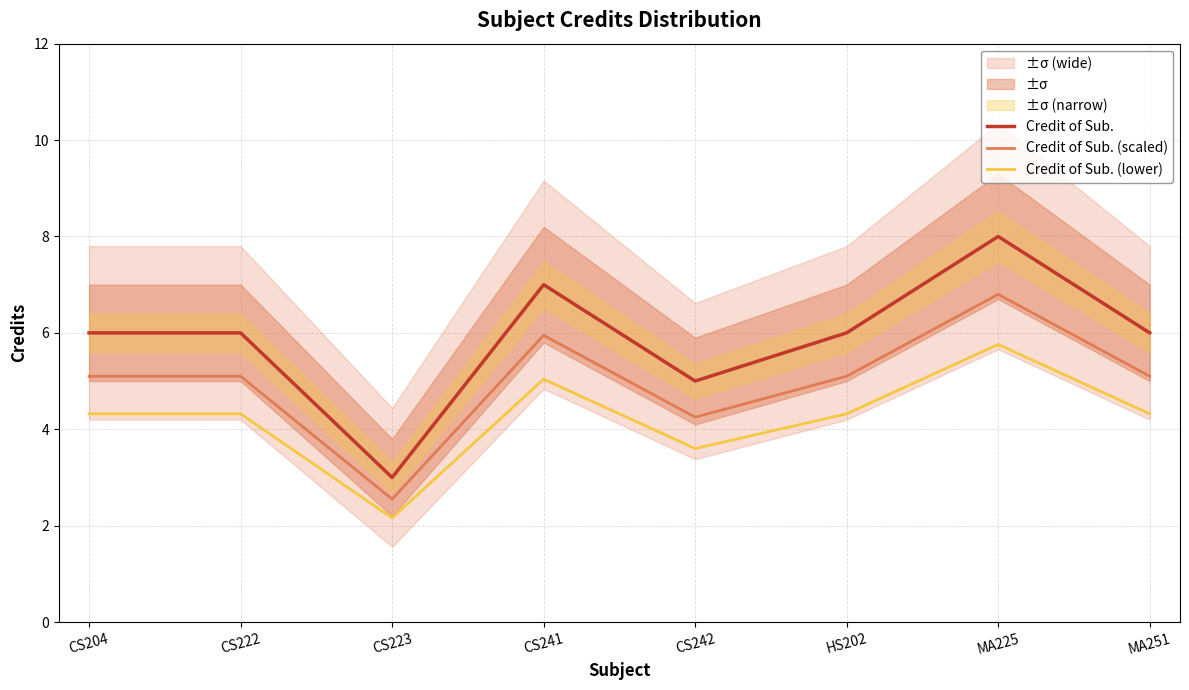

The value of Credit of Sub. at CS242 is 1.1. True or false?

False